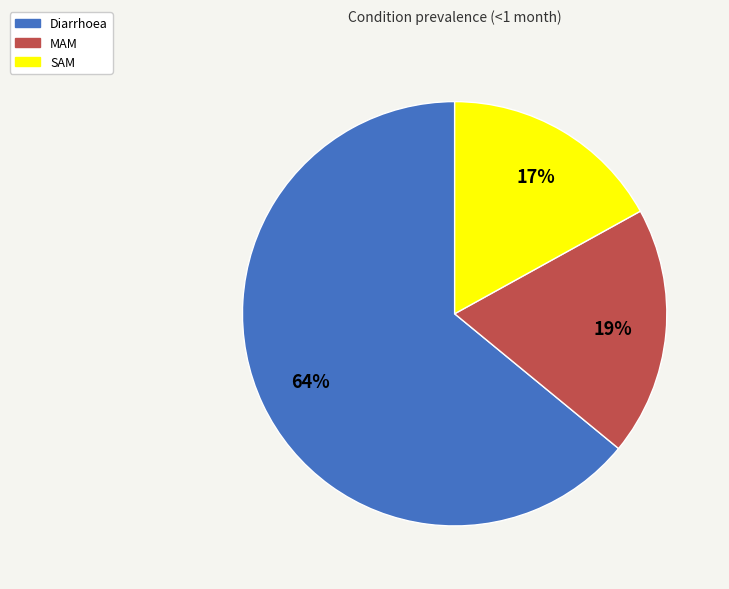

To the nearest percent, what is the combined percentage of MAM and Diarrhoea?

83%